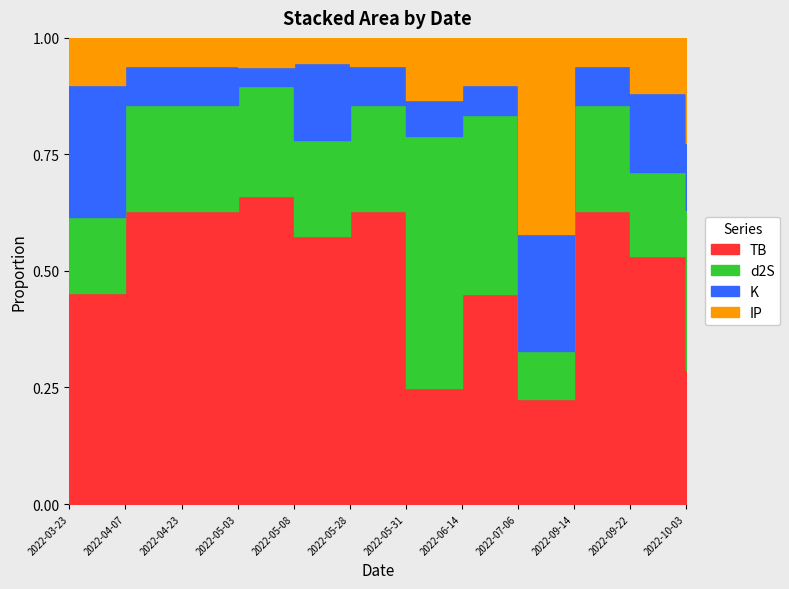

At which category is the sum across all series the highest?

2022-03-23